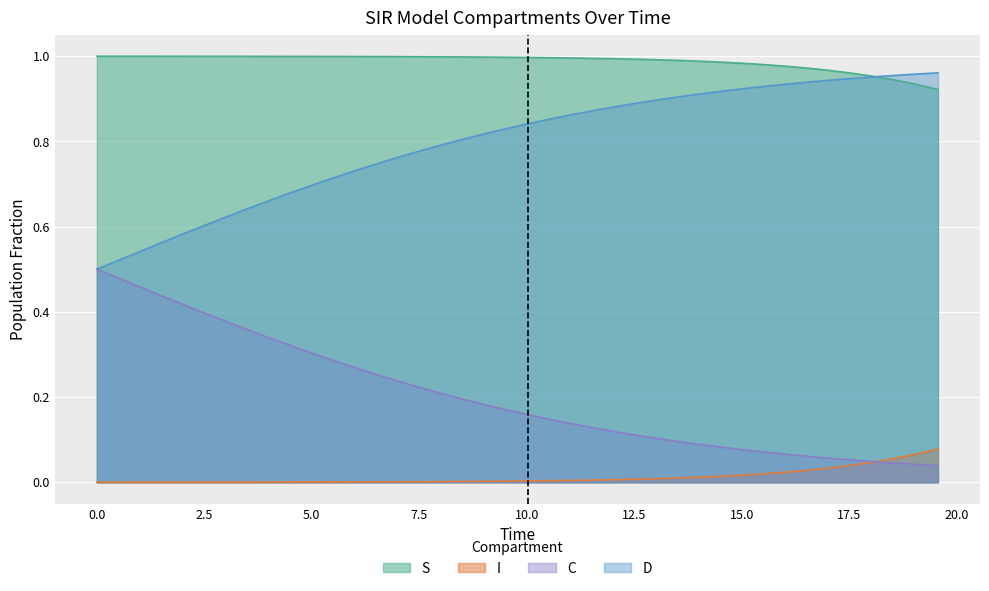

How many lines are shown in the chart?

4